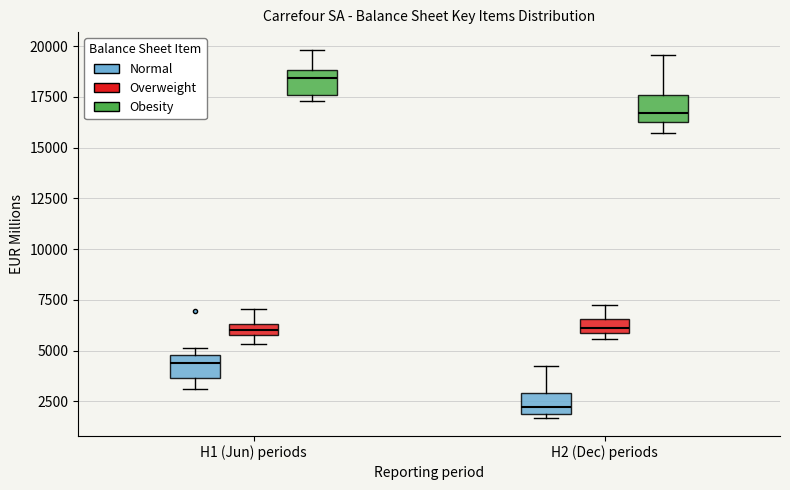

Where does the median line of the box for H1 (Jun) periods (Obesity) sit on the y-axis? The values are not printed on the chart, so give them approximately, as read against the axis.

18500